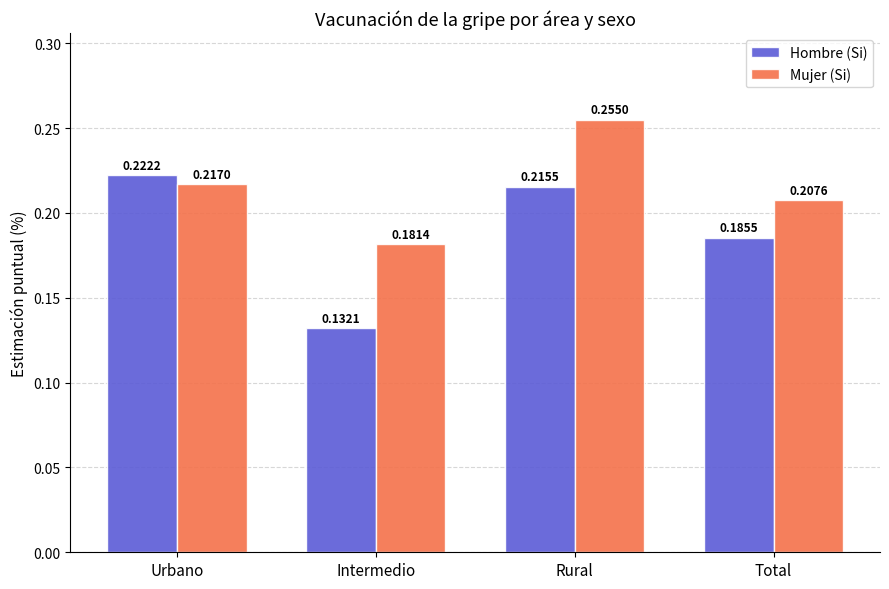

What is the label of the 3rd bar from the left?

Rural